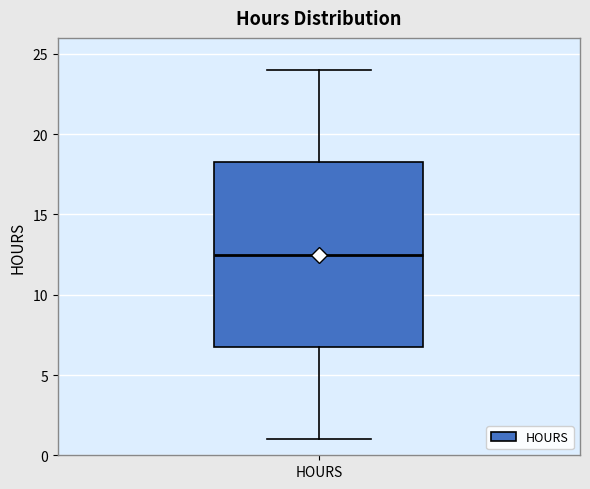

Transcribe this box plot: give where the median line is, the range the box spans, and where the two whiskers end, as read against the y-axis. The values are not printed on the chart, so give them approximately, as read against the axis.

median 12.5, box 7.0 to 18.5, whiskers 1.0 to 24.0